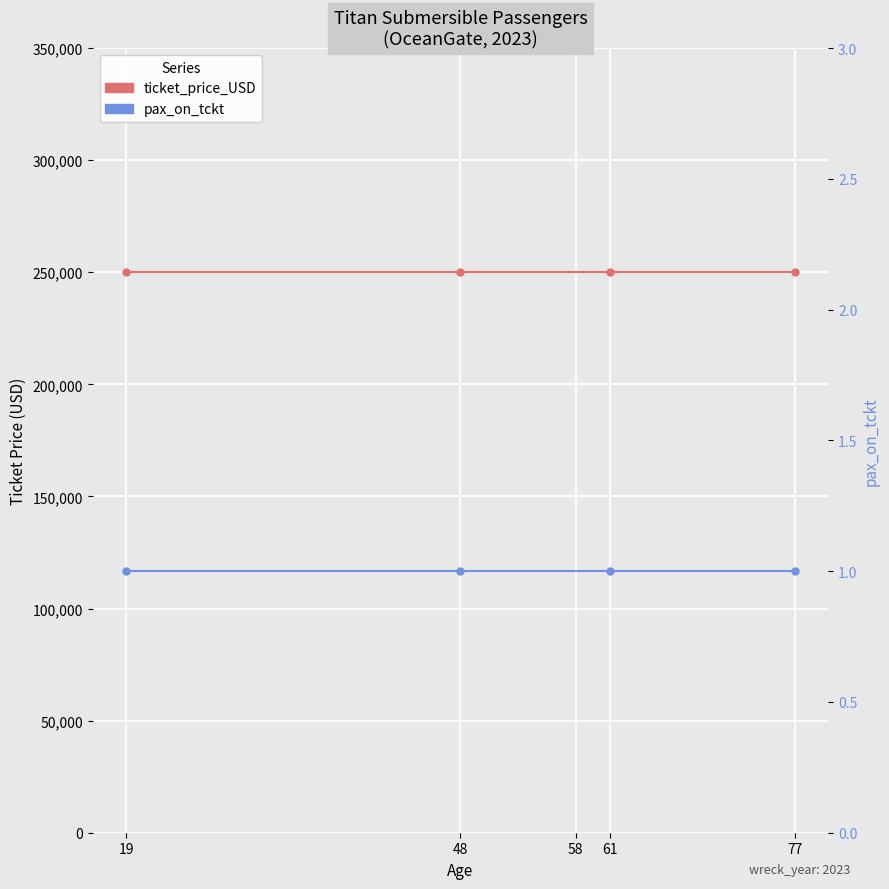

What is the smallest value displayed?

1